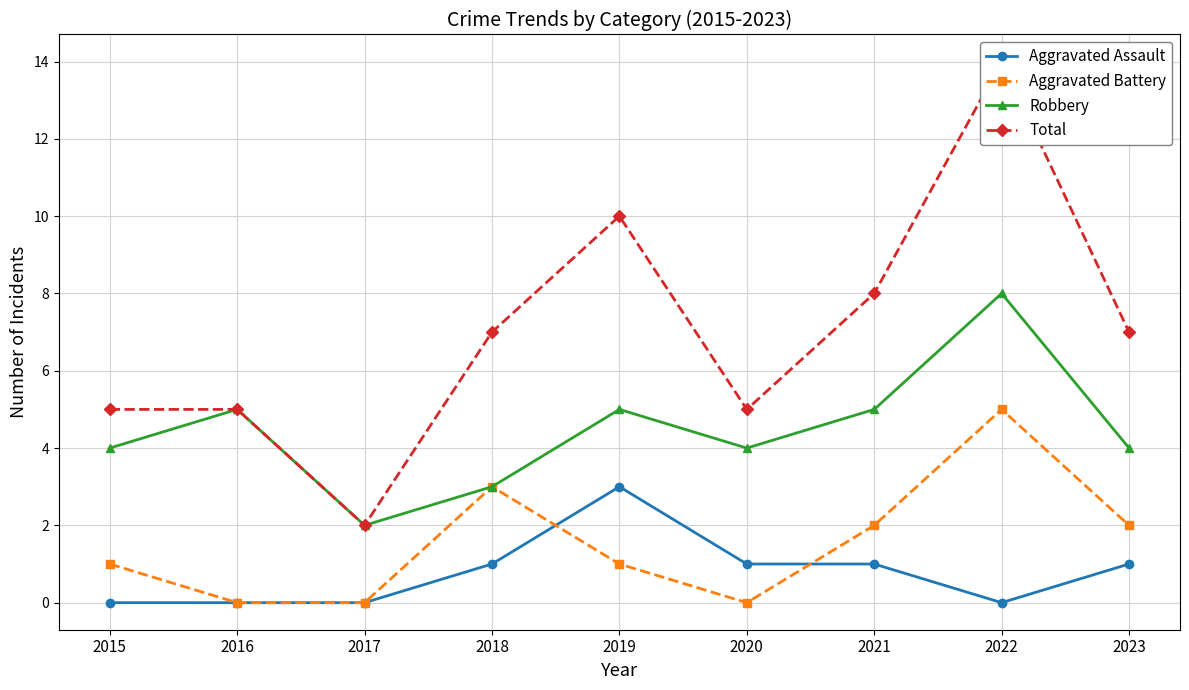

Between 2015 and 2018, which series saw the biggest shift?

Aggravated Battery